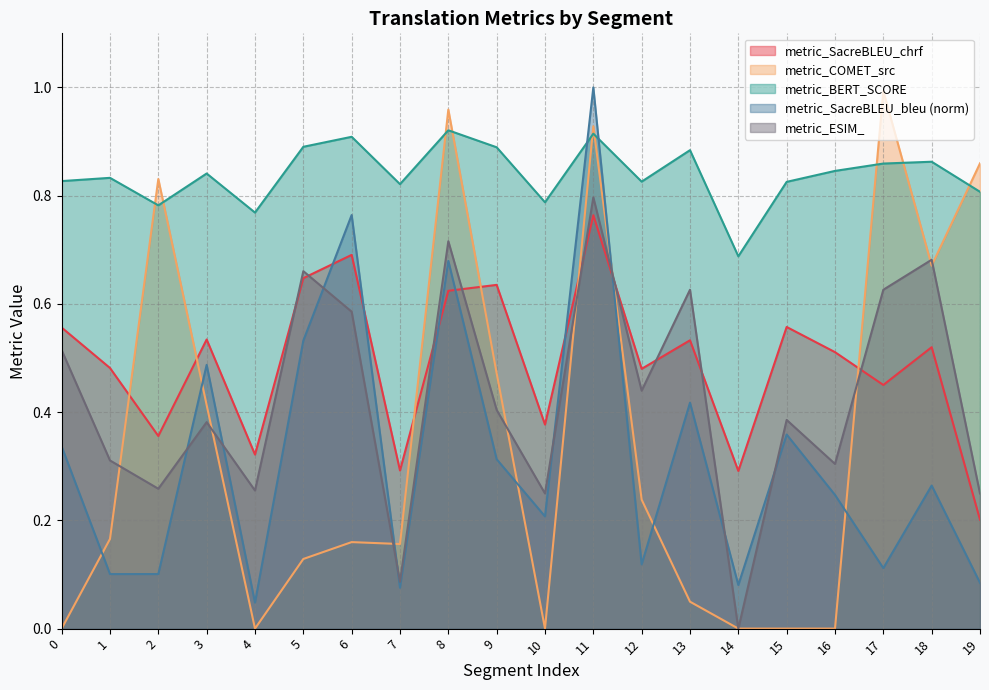

True or false: metric_ESIM_ has more than 2 interior local peaks.

True